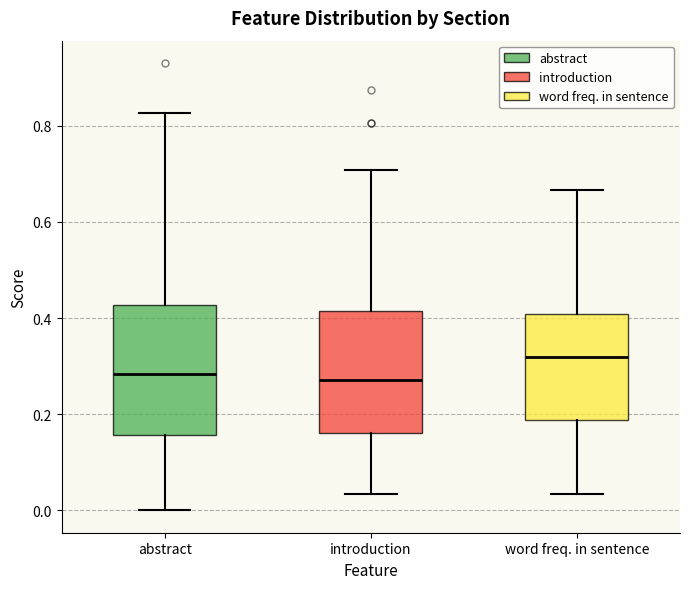

Reading left to right, transcribe this box plot: for each box, give where its median line is, the range the box spans, and where its two whiskers end, as read against the y-axis. The values are not printed on the chart, so give them approximately, as read against the axis.

abstract: median 0.28, box 0.16 to 0.42, whiskers 0.00 to 0.82
introduction: median 0.28, box 0.16 to 0.42, whiskers 0.04 to 0.70
word freq. in sentence: median 0.32, box 0.18 to 0.40, whiskers 0.04 to 0.66